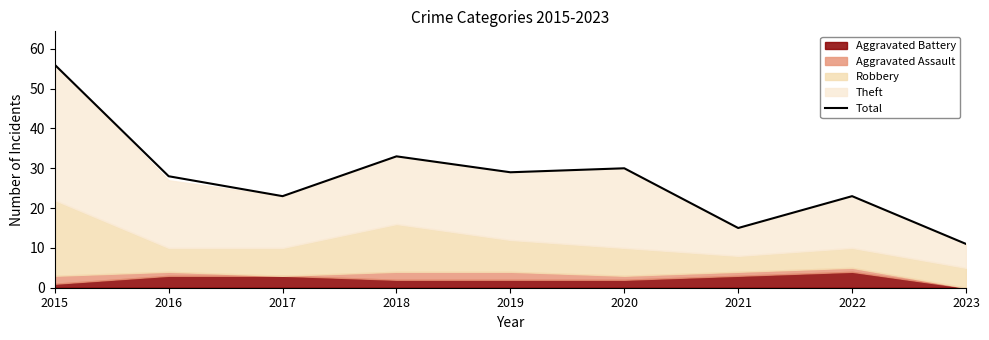

How many interior local valleys (lower than both neighbors) does the data have?

3